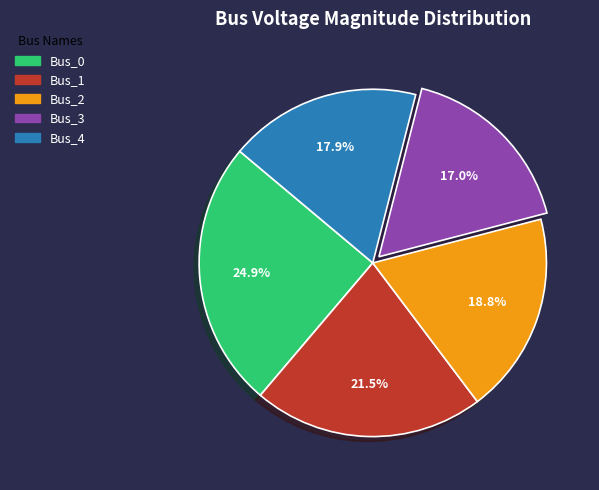

Which category has the biggest portion of the pie?

Bus_0